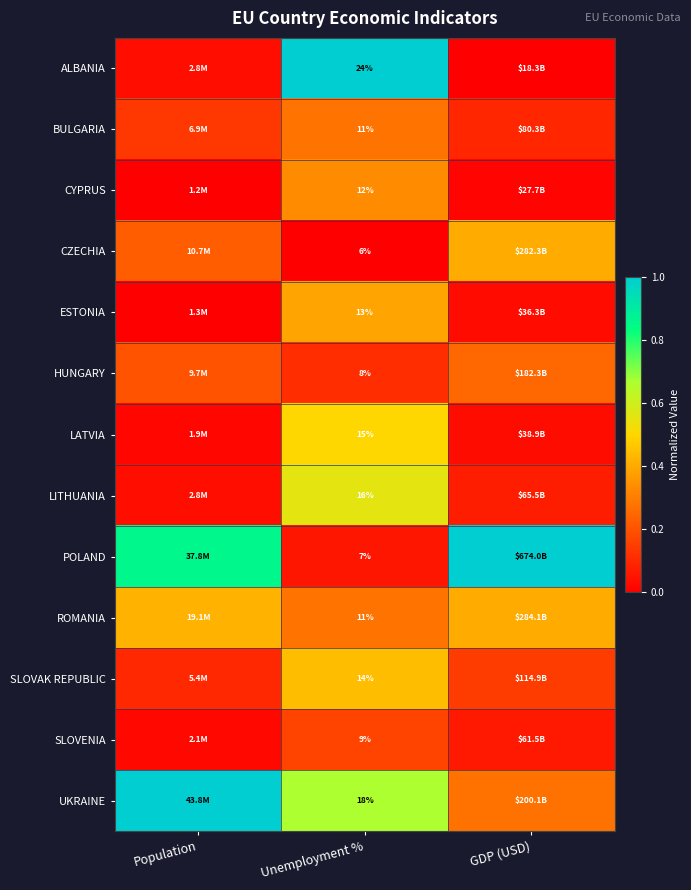

The value of ROMANIA at Population is 0.4. True or false?

True